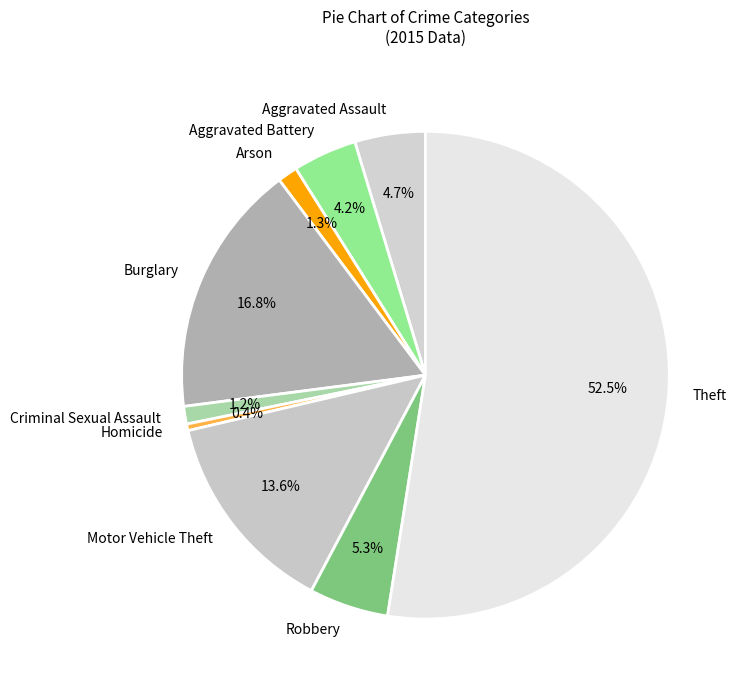

To the nearest percent, what is the difference between the Arson and Aggravated Battery slice percentages?

3%